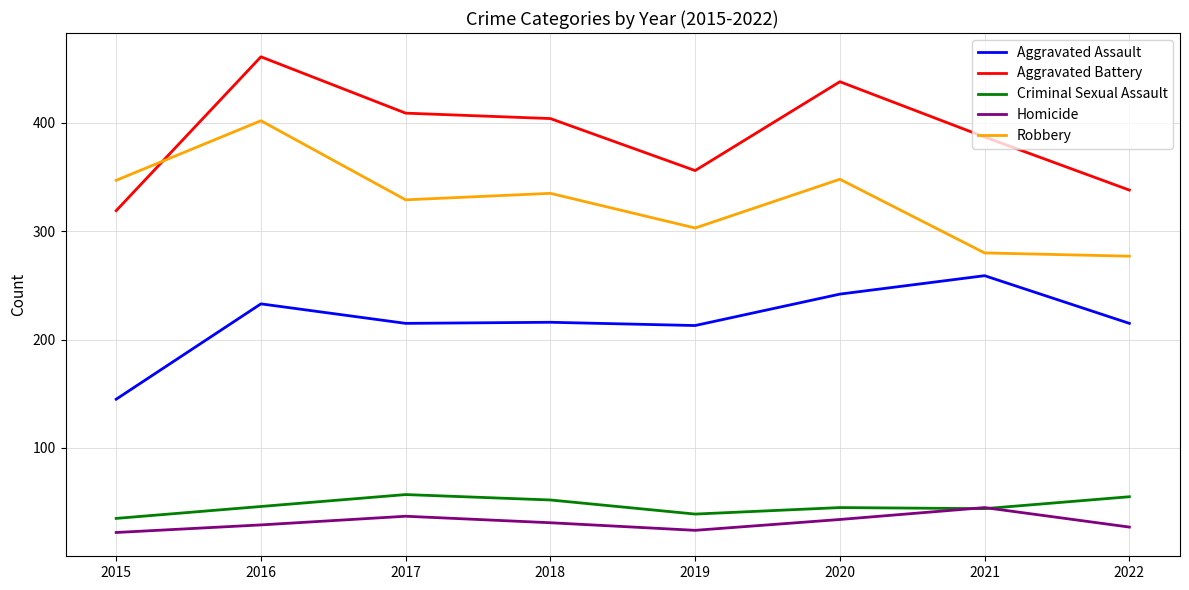

True or false: Criminal Sexual Assault and Aggravated Battery intersect in this chart.

False